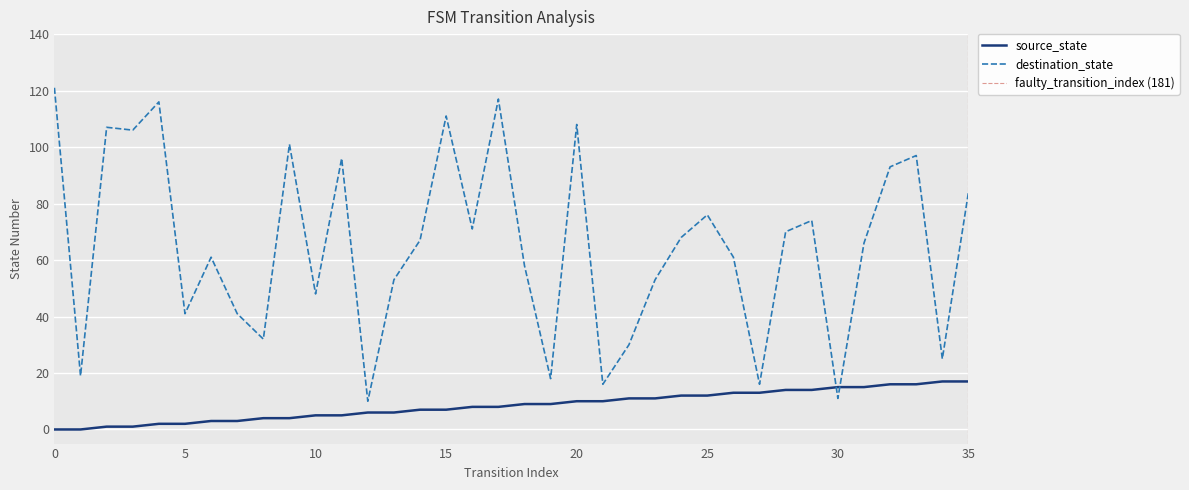

Read the source_state value at 16, to the nearest 5.

10